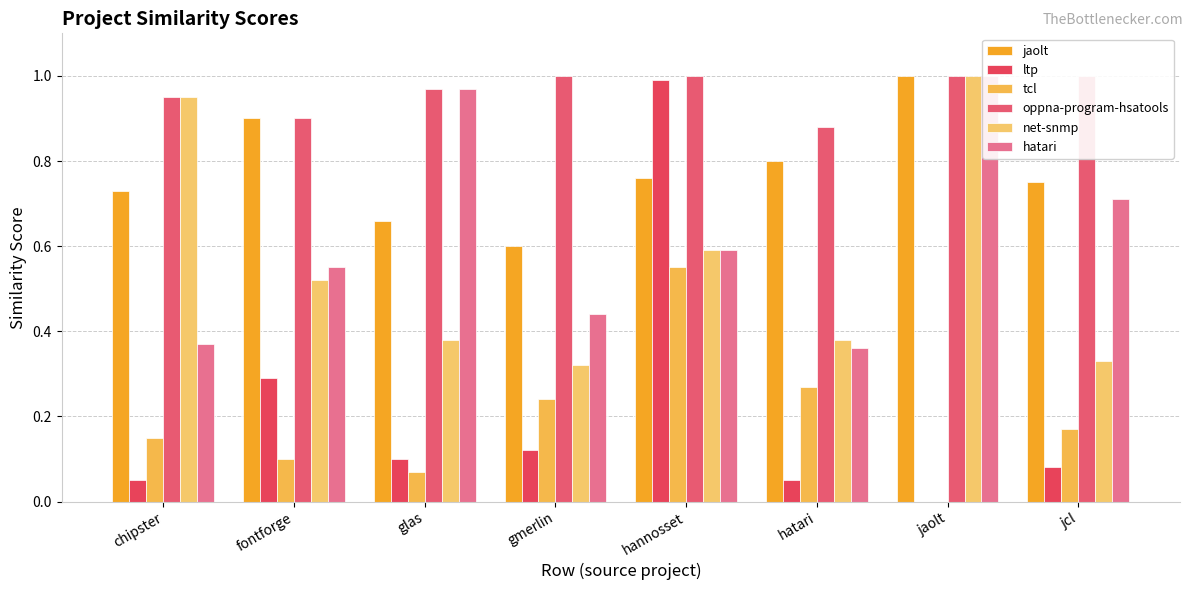

Where is ltp nearest to the value 0?

jaolt